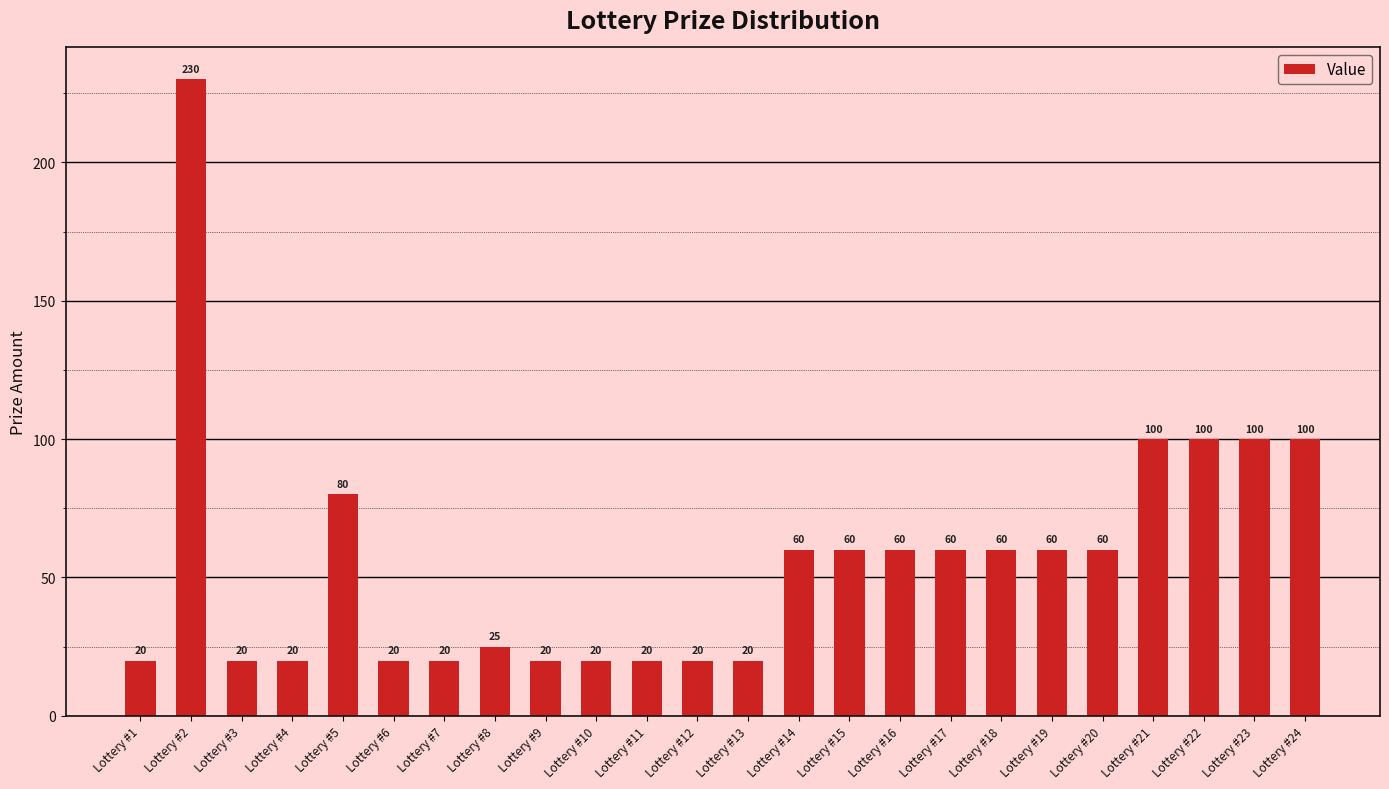

How many categories are shown in the chart?

24